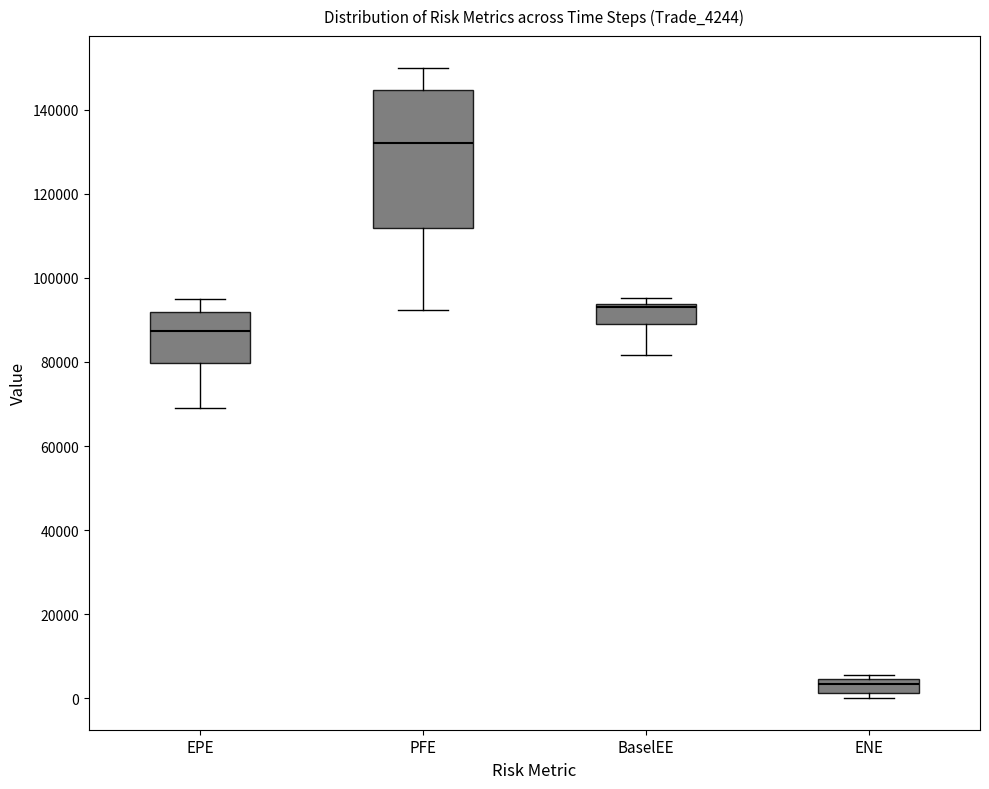

Which box is the tallest, from its lower edge to its upper edge?

PFE